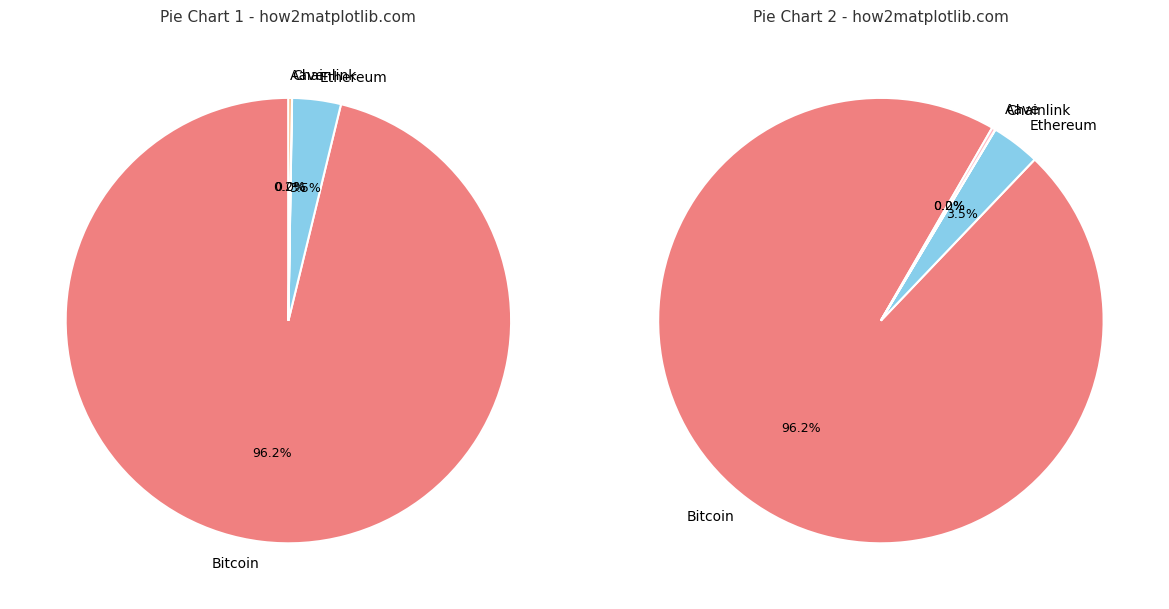

What is the majority slice?

Bitcoin